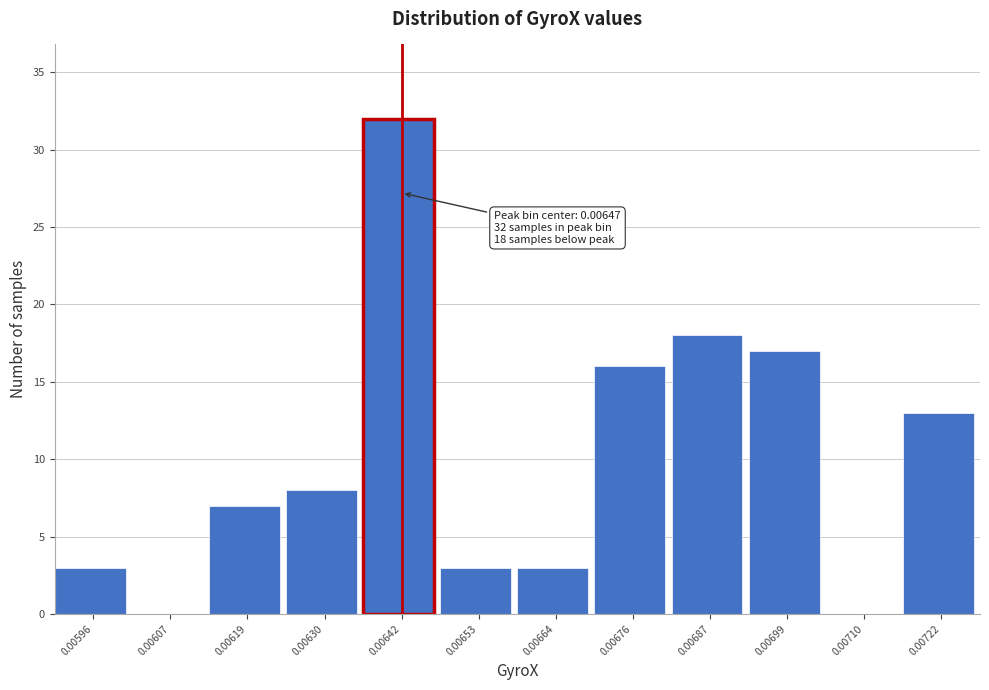

Reading left to right, extract all data points from this chart.

0.00596=3	0.00607=0	0.00619=7	0.00630=8	0.00642=32	0.00653=3	0.00664=3	0.00676=16	0.00687=18	0.00699=17	0.00710=0	0.00722=13